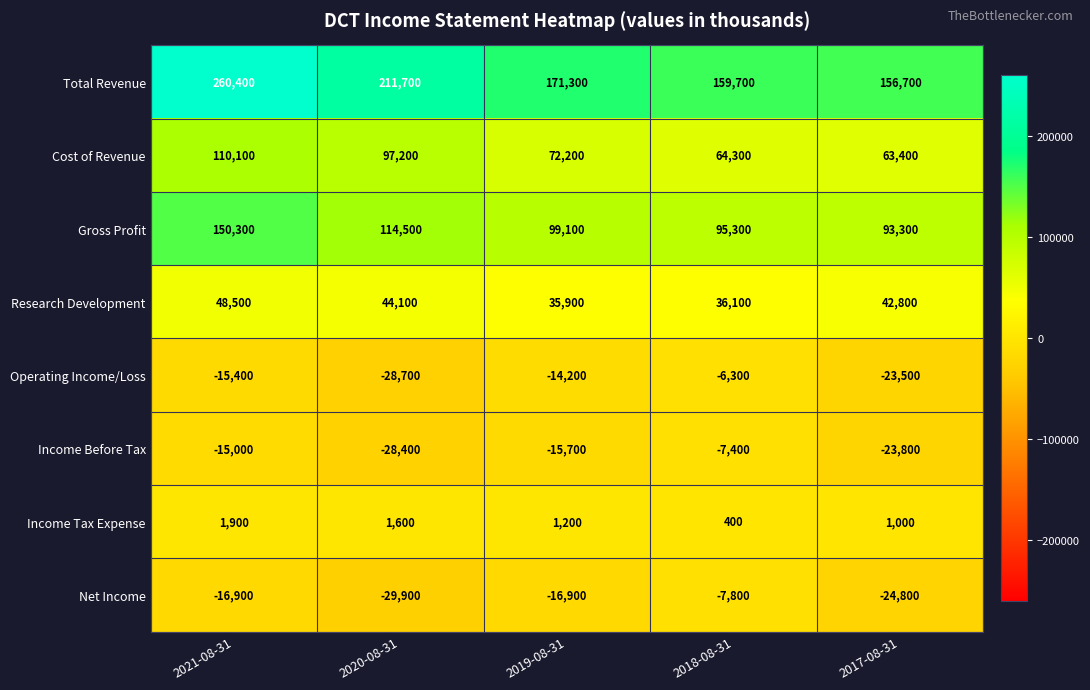

The value of Operating Income/Loss at 2018-08-31 is -2431. True or false?

False